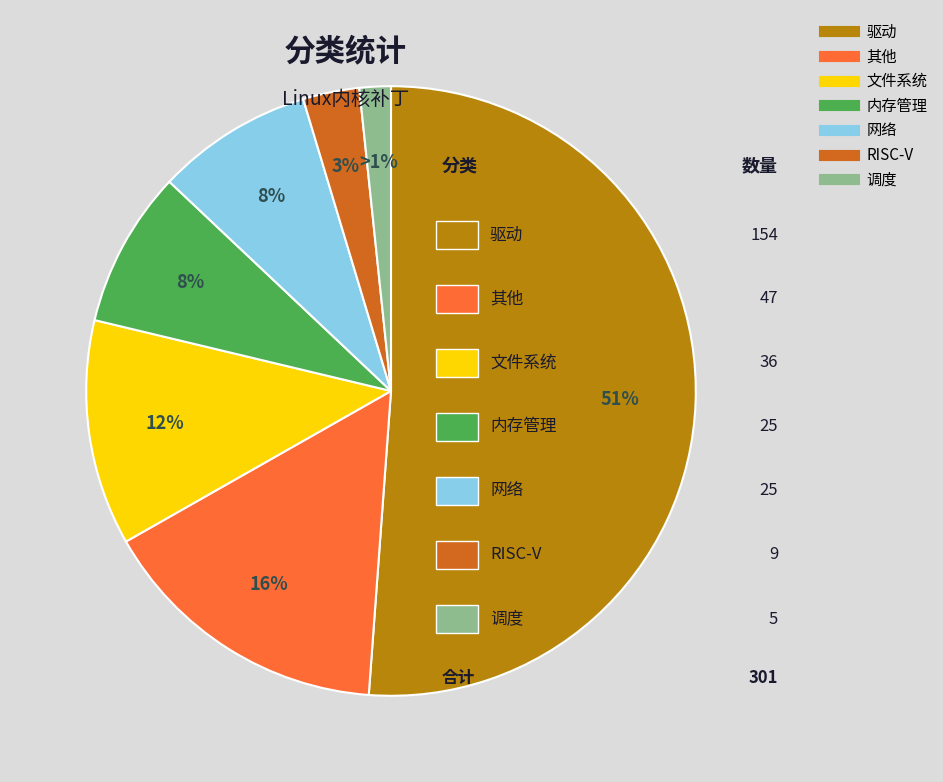

To the nearest percent, what percentage of the pie is 驱动?

51%